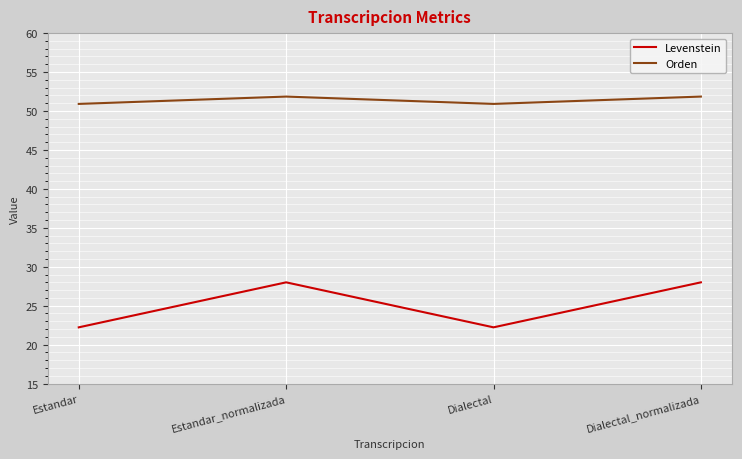

At which category does Orden reach its first local valley?

Dialectal